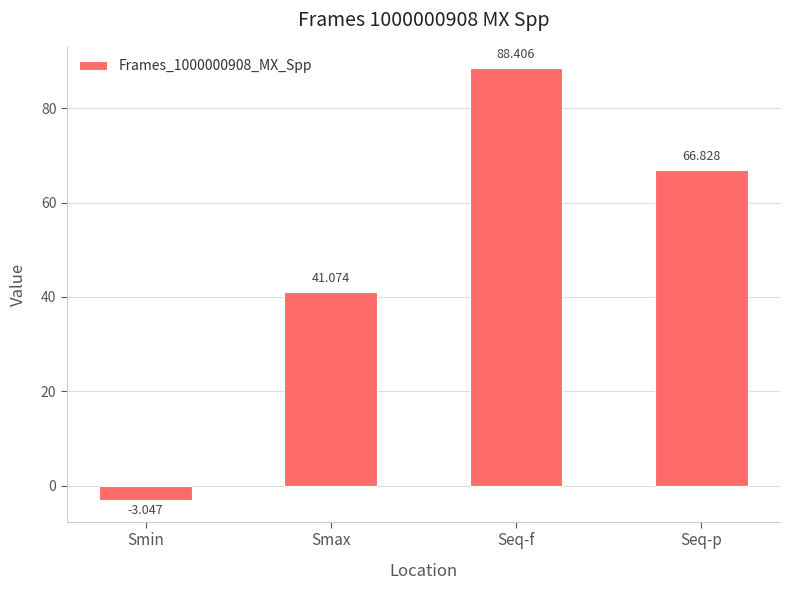

The value at Seq-p is 66.8. True or false?

True